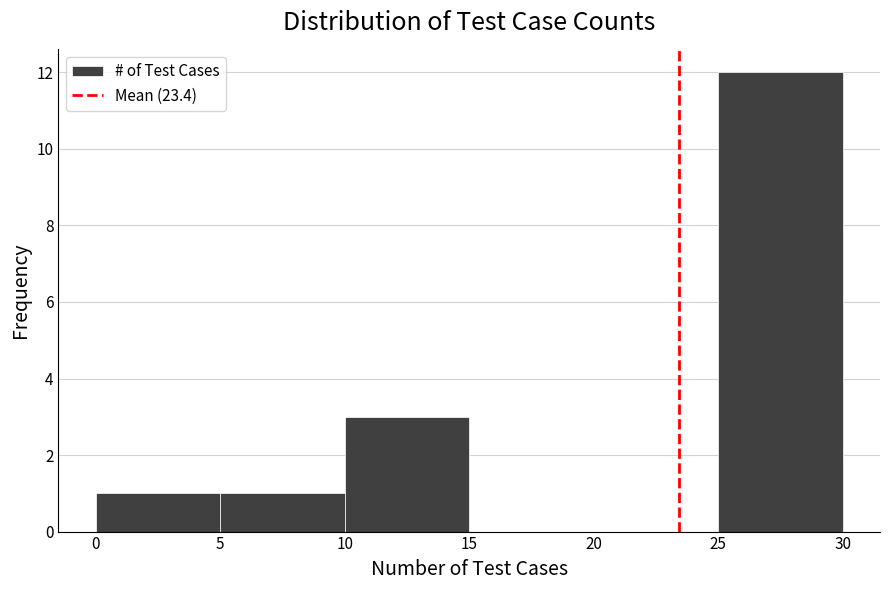

Reading left to right, transcribe this chart: for each bar, give the range it covers on the x-axis and its height. The values are not printed on the chart, so give them approximately, as read against the axis.

0 to 5: 1
5 to 10: 1
10 to 15: 3
15 to 20: 0
20 to 25: 0
25 to 30: 12